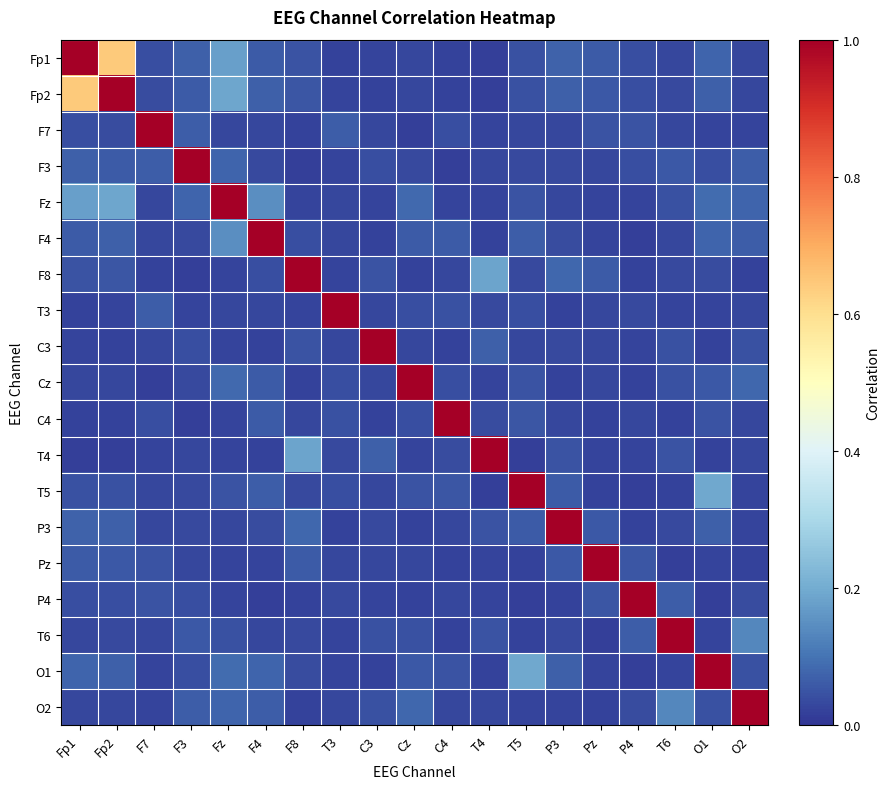

Reading left to right, list all the values displayed in this chart.

Fp1: Fp1=1.0	Fp2=0.6	F7=0.0	F3=0.1	Fz=0.2	F4=0.1	F8=0.0	T3=0.0	C3=0.0	Cz=0.0	C4=0.0	T4=0.0	T5=0.0	P3=0.1	Pz=0.1	P4=0.0	T6=0.0	O1=0.1	O2=0.0
Fp2: Fp1=0.6	Fp2=1.0	F7=0.0	F3=0.1	Fz=0.2	F4=0.1	F8=0.1	T3=0.0	C3=0.0	Cz=0.0	C4=0.0	T4=0.0	T5=0.0	P3=0.1	Pz=0.1	P4=0.0	T6=0.0	O1=0.1	O2=0.0
F7: Fp1=0.0	Fp2=0.0	F7=1.0	F3=0.1	Fz=0.0	F4=0.0	F8=0.0	T3=0.1	C3=0.0	Cz=0.0	C4=0.0	T4=0.0	T5=0.0	P3=0.0	Pz=0.0	P4=0.0	T6=0.0	O1=0.0	O2=0.0
F3: Fp1=0.1	Fp2=0.1	F7=0.1	F3=1.0	Fz=0.1	F4=0.0	F8=0.0	T3=0.0	C3=0.0	Cz=0.0	C4=0.0	T4=0.0	T5=0.0	P3=0.0	Pz=0.0	P4=0.0	T6=0.1	O1=0.0	O2=0.1
Fz: Fp1=0.2	Fp2=0.2	F7=0.0	F3=0.1	Fz=1.0	F4=0.1	F8=0.0	T3=0.0	C3=0.0	Cz=0.1	C4=0.0	T4=0.0	T5=0.0	P3=0.0	Pz=0.0	P4=0.0	T6=0.0	O1=0.1	O2=0.1
F4: Fp1=0.1	Fp2=0.1	F7=0.0	F3=0.0	Fz=0.1	F4=1.0	F8=0.0	T3=0.0	C3=0.0	Cz=0.1	C4=0.1	T4=0.0	T5=0.1	P3=0.0	Pz=0.0	P4=0.0	T6=0.0	O1=0.1	O2=0.1
F8: Fp1=0.0	Fp2=0.1	F7=0.0	F3=0.0	Fz=0.0	F4=0.0	F8=1.0	T3=0.0	C3=0.0	Cz=0.0	C4=0.0	T4=0.2	T5=0.0	P3=0.1	Pz=0.1	P4=0.0	T6=0.0	O1=0.0	O2=0.0
T3: Fp1=0.0	Fp2=0.0	F7=0.1	F3=0.0	Fz=0.0	F4=0.0	F8=0.0	T3=1.0	C3=0.0	Cz=0.0	C4=0.0	T4=0.0	T5=0.0	P3=0.0	Pz=0.0	P4=0.0	T6=0.0	O1=0.0	O2=0.0
C3: Fp1=0.0	Fp2=0.0	F7=0.0	F3=0.0	Fz=0.0	F4=0.0	F8=0.0	T3=0.0	C3=1.0	Cz=0.0	C4=0.0	T4=0.1	T5=0.0	P3=0.0	Pz=0.0	P4=0.0	T6=0.0	O1=0.0	O2=0.0
Cz: Fp1=0.0	Fp2=0.0	F7=0.0	F3=0.0	Fz=0.1	F4=0.1	F8=0.0	T3=0.0	C3=0.0	Cz=1.0	C4=0.0	T4=0.0	T5=0.0	P3=0.0	Pz=0.0	P4=0.0	T6=0.0	O1=0.1	O2=0.1
C4: Fp1=0.0	Fp2=0.0	F7=0.0	F3=0.0	Fz=0.0	F4=0.1	F8=0.0	T3=0.0	C3=0.0	Cz=0.0	C4=1.0	T4=0.0	T5=0.1	P3=0.0	Pz=0.0	P4=0.0	T6=0.0	O1=0.0	O2=0.0
T4: Fp1=0.0	Fp2=0.0	F7=0.0	F3=0.0	Fz=0.0	F4=0.0	F8=0.2	T3=0.0	C3=0.1	Cz=0.0	C4=0.0	T4=1.0	T5=0.0	P3=0.0	Pz=0.0	P4=0.0	T6=0.0	O1=0.0	O2=0.0
T5: Fp1=0.0	Fp2=0.0	F7=0.0	F3=0.0	Fz=0.0	F4=0.1	F8=0.0	T3=0.0	C3=0.0	Cz=0.0	C4=0.1	T4=0.0	T5=1.0	P3=0.1	Pz=0.0	P4=0.0	T6=0.0	O1=0.2	O2=0.0
P3: Fp1=0.1	Fp2=0.1	F7=0.0	F3=0.0	Fz=0.0	F4=0.0	F8=0.1	T3=0.0	C3=0.0	Cz=0.0	C4=0.0	T4=0.0	T5=0.1	P3=1.0	Pz=0.1	P4=0.0	T6=0.0	O1=0.1	O2=0.0
Pz: Fp1=0.1	Fp2=0.1	F7=0.0	F3=0.0	Fz=0.0	F4=0.0	F8=0.1	T3=0.0	C3=0.0	Cz=0.0	C4=0.0	T4=0.0	T5=0.0	P3=0.1	Pz=1.0	P4=0.1	T6=0.0	O1=0.0	O2=0.0
P4: Fp1=0.0	Fp2=0.0	F7=0.0	F3=0.0	Fz=0.0	F4=0.0	F8=0.0	T3=0.0	C3=0.0	Cz=0.0	C4=0.0	T4=0.0	T5=0.0	P3=0.0	Pz=0.1	P4=1.0	T6=0.1	O1=0.0	O2=0.0
T6: Fp1=0.0	Fp2=0.0	F7=0.0	F3=0.1	Fz=0.0	F4=0.0	F8=0.0	T3=0.0	C3=0.0	Cz=0.0	C4=0.0	T4=0.0	T5=0.0	P3=0.0	Pz=0.0	P4=0.1	T6=1.0	O1=0.0	O2=0.1
O1: Fp1=0.1	Fp2=0.1	F7=0.0	F3=0.0	Fz=0.1	F4=0.1	F8=0.0	T3=0.0	C3=0.0	Cz=0.1	C4=0.0	T4=0.0	T5=0.2	P3=0.1	Pz=0.0	P4=0.0	T6=0.0	O1=1.0	O2=0.0
O2: Fp1=0.0	Fp2=0.0	F7=0.0	F3=0.1	Fz=0.1	F4=0.1	F8=0.0	T3=0.0	C3=0.0	Cz=0.1	C4=0.0	T4=0.0	T5=0.0	P3=0.0	Pz=0.0	P4=0.0	T6=0.1	O1=0.0	O2=1.0